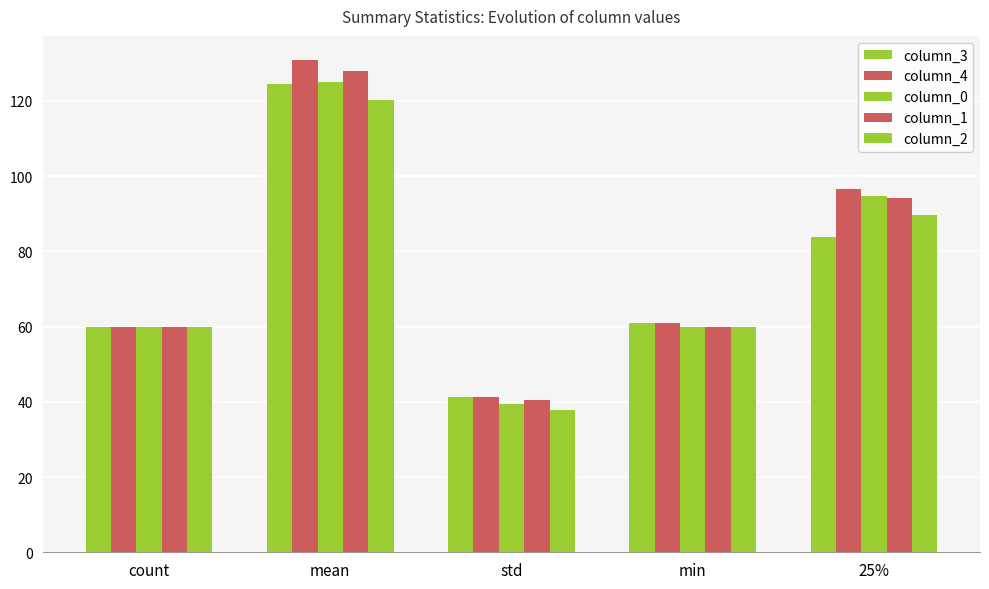

Rank the series at 25% from highest to lowest value.

column_4, column_0, column_1, column_2, column_3